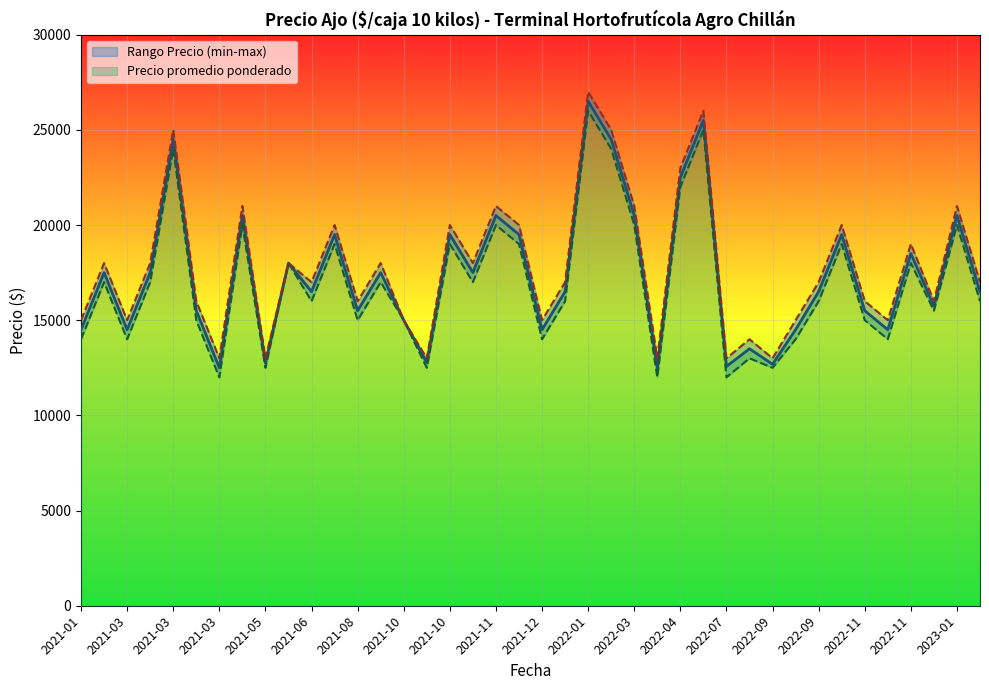

How many interior local peaks does the Precio minimo series have?

14